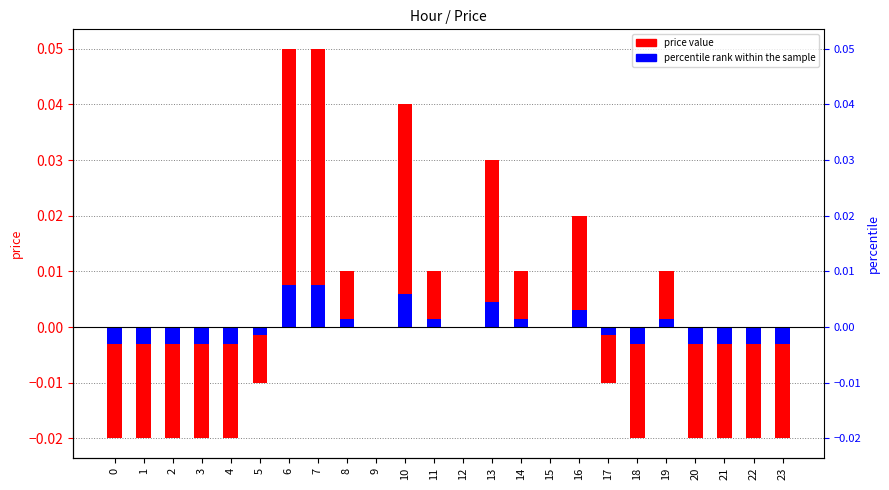

True or false: the data shows 0.0 at 19.

True